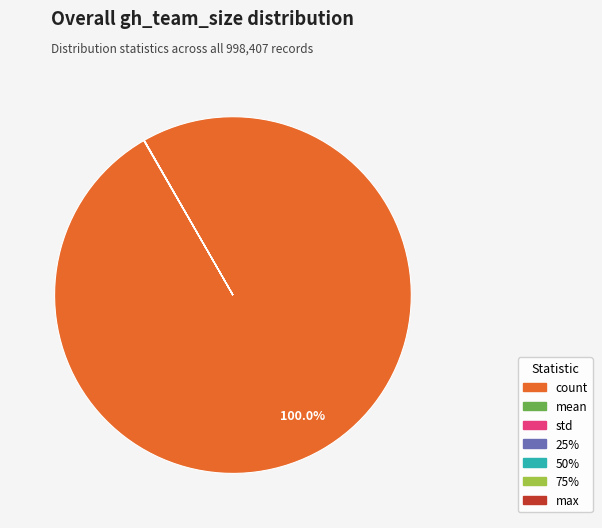

Does any single category account for the majority?

Yes